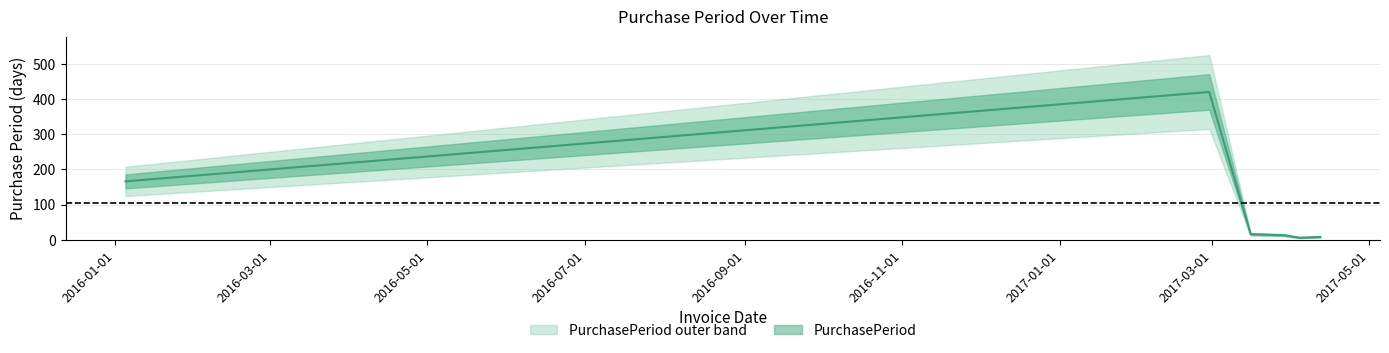

Is this an area chart (filled region under the line)?

No